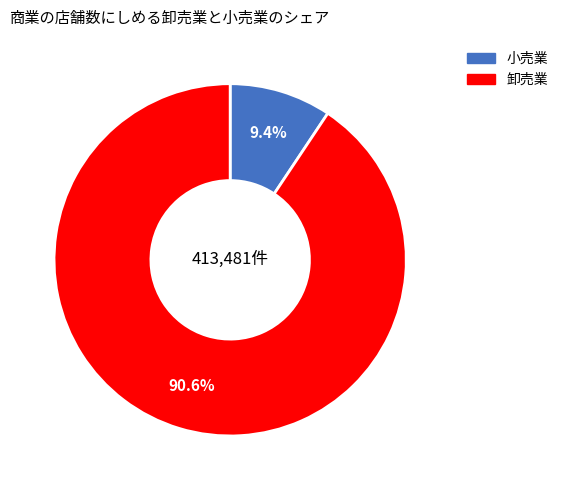

Is there any slice that represents more than half of the pie?

Yes